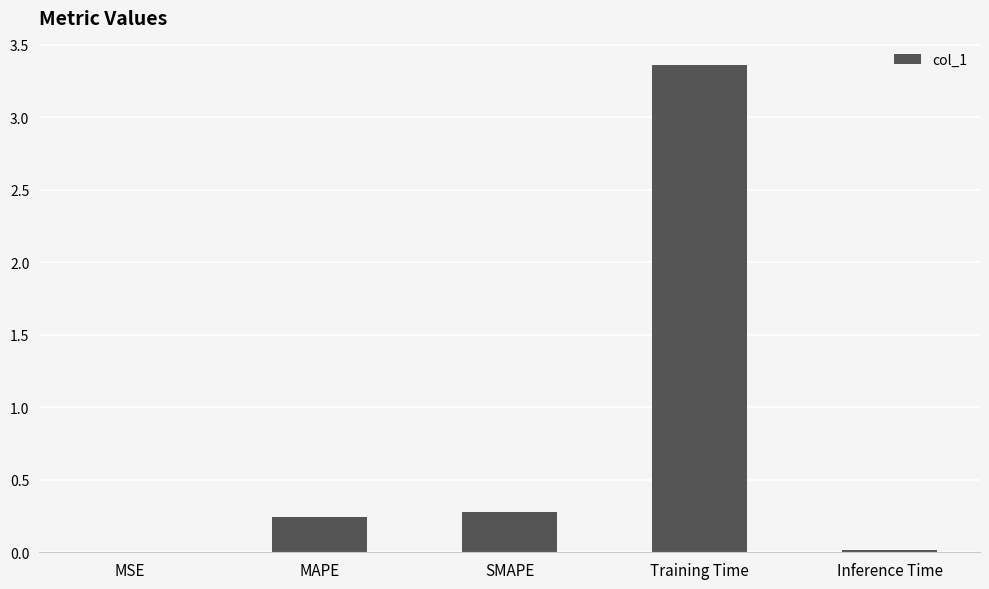

What is the sum of all values?

3.9